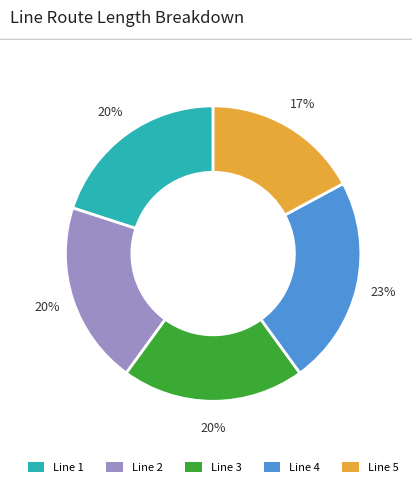

To the nearest percent, what is the combined percentage of Line 4 and Line 3?

43%